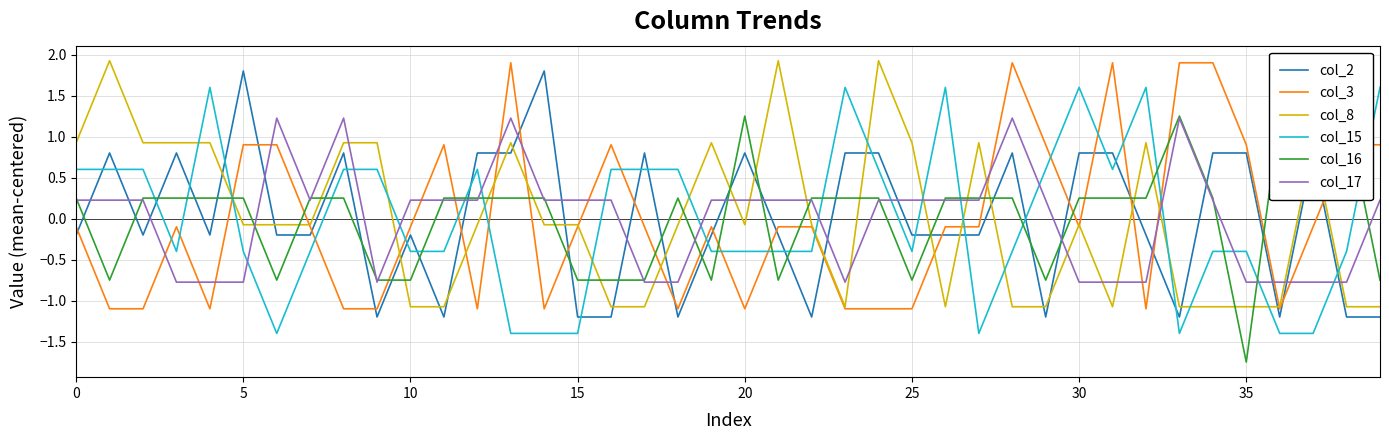

The value of col_8 at 25 is -0.1. True or false?

False